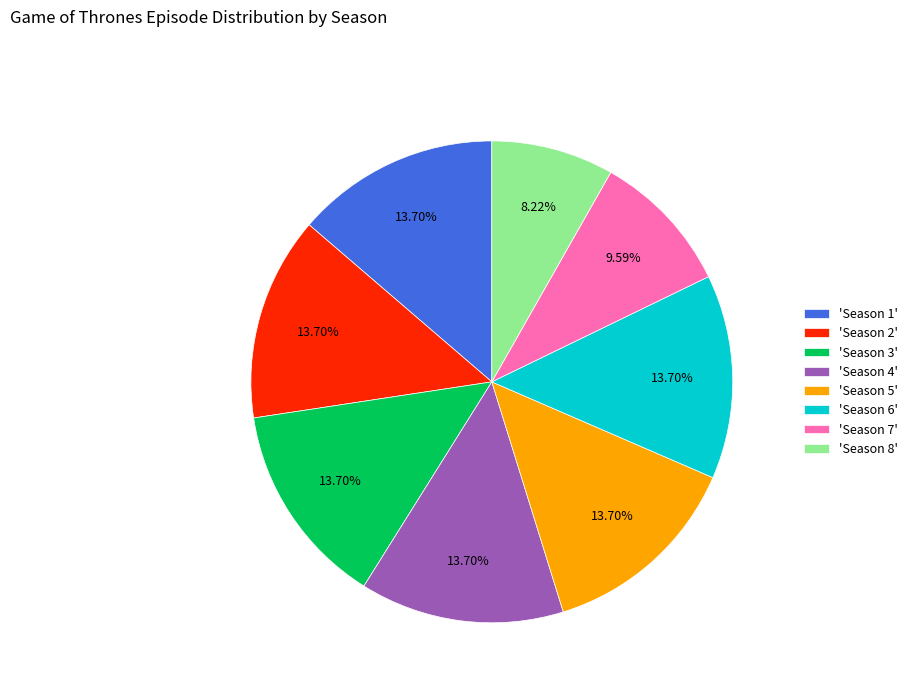

Is there any slice that represents more than half of the pie?

No